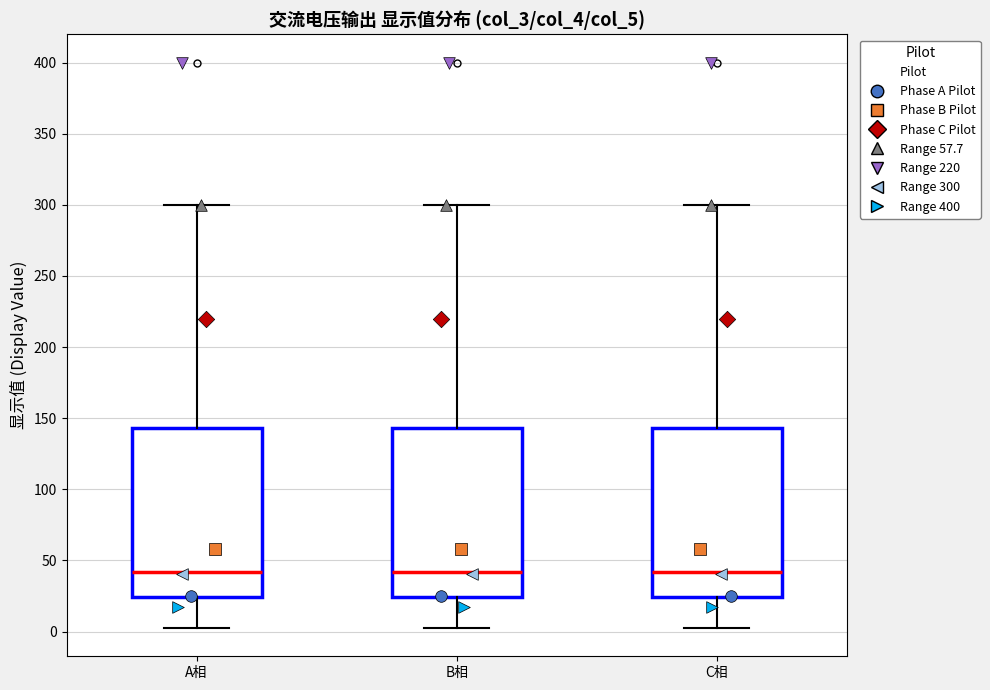

Where does the lower whisker of the box for A相 end on the y-axis? The values are not printed on the chart, so give them approximately, as read against the axis.

5